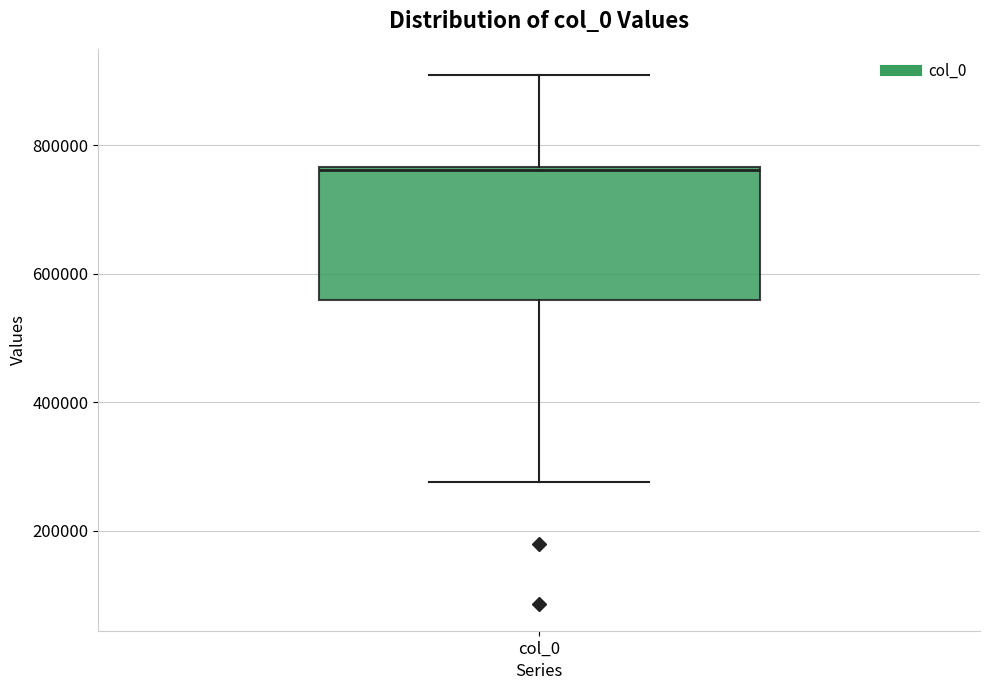

Where does the lower whisker of the box for col_0 end on the y-axis? The values are not printed on the chart, so give them approximately, as read against the axis.

280000